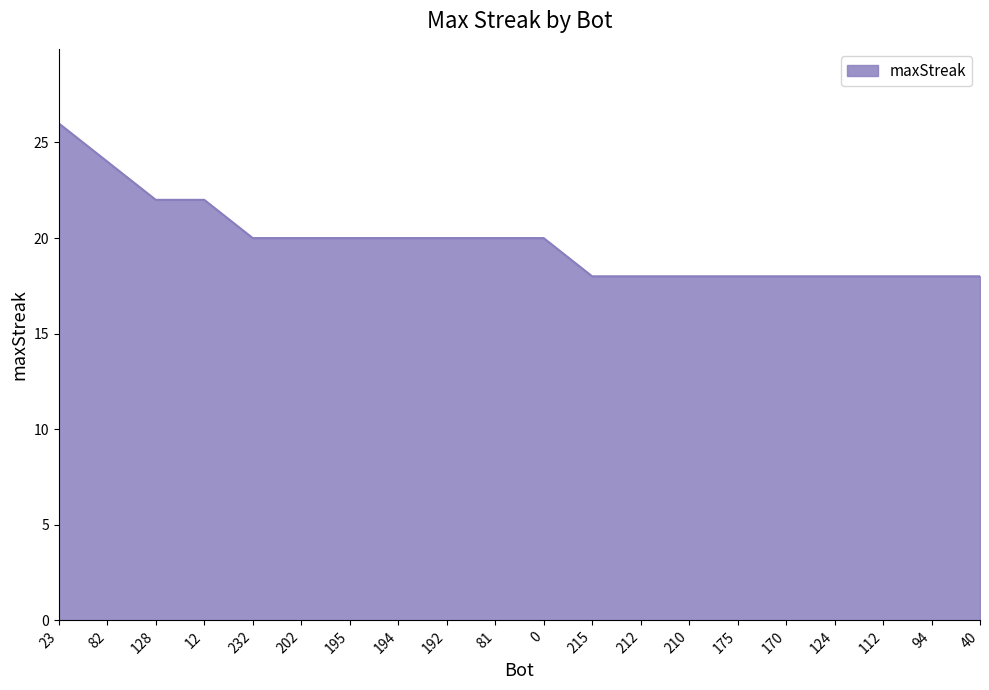

Approximately how many times larger is the value at 112 compared to 195?

0.9